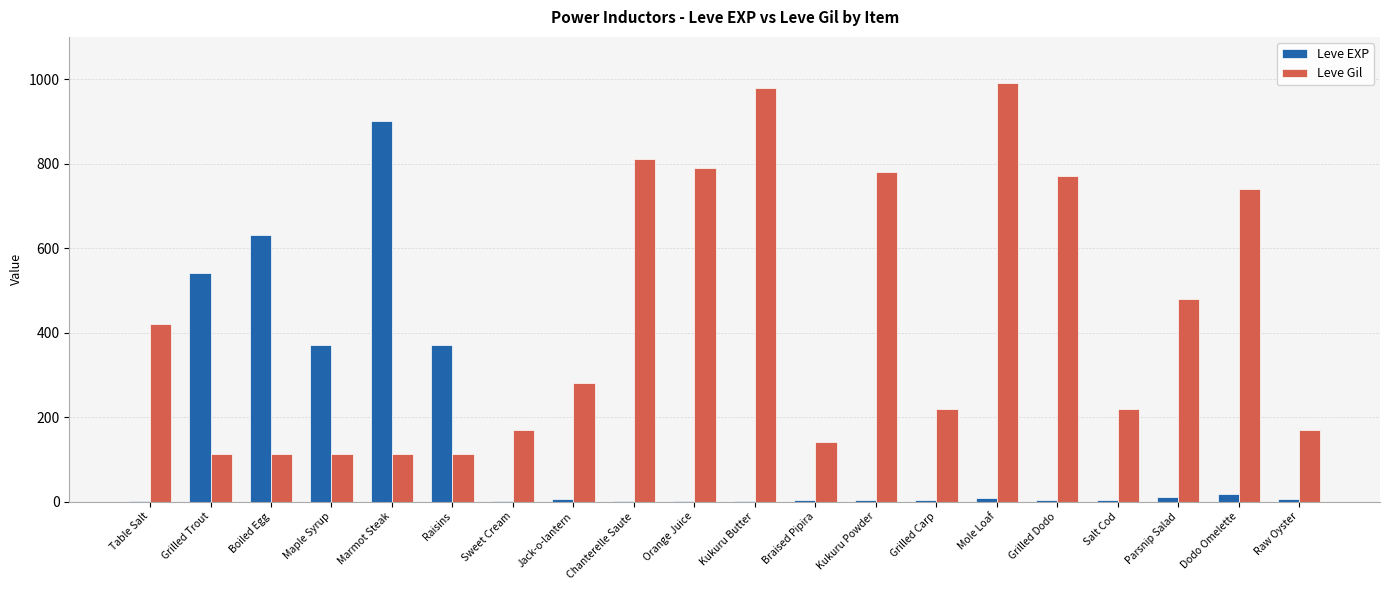

What is the maximum value for Leve EXP?

900